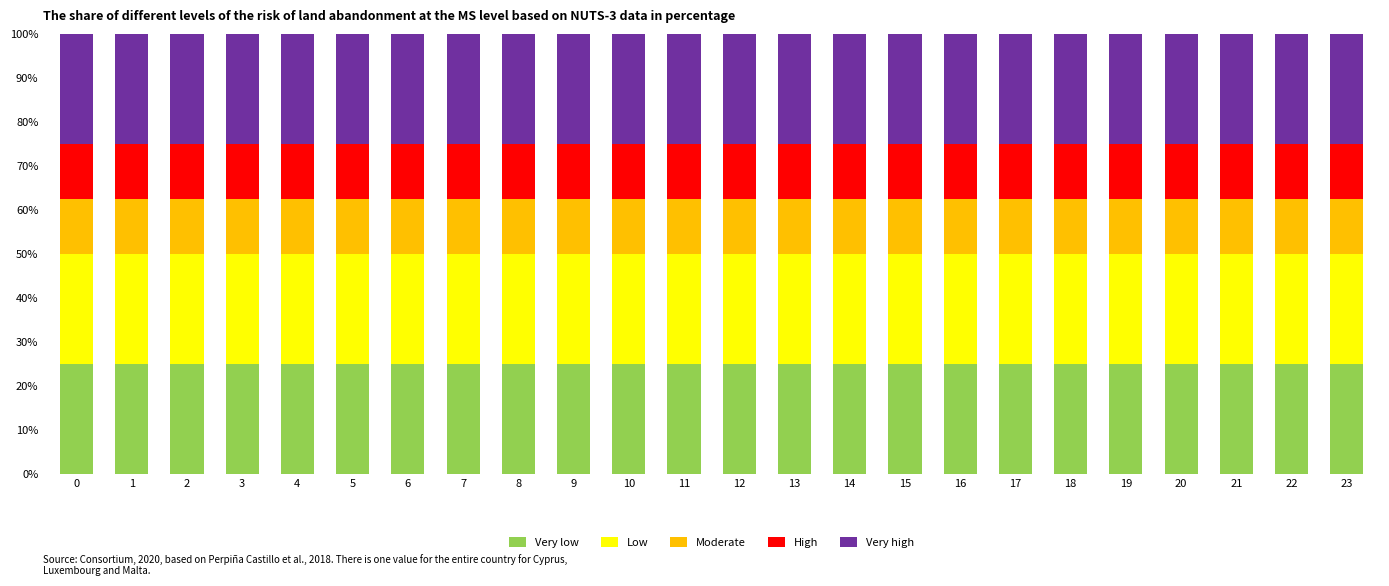

What is the average value of the Very low series?

25.0